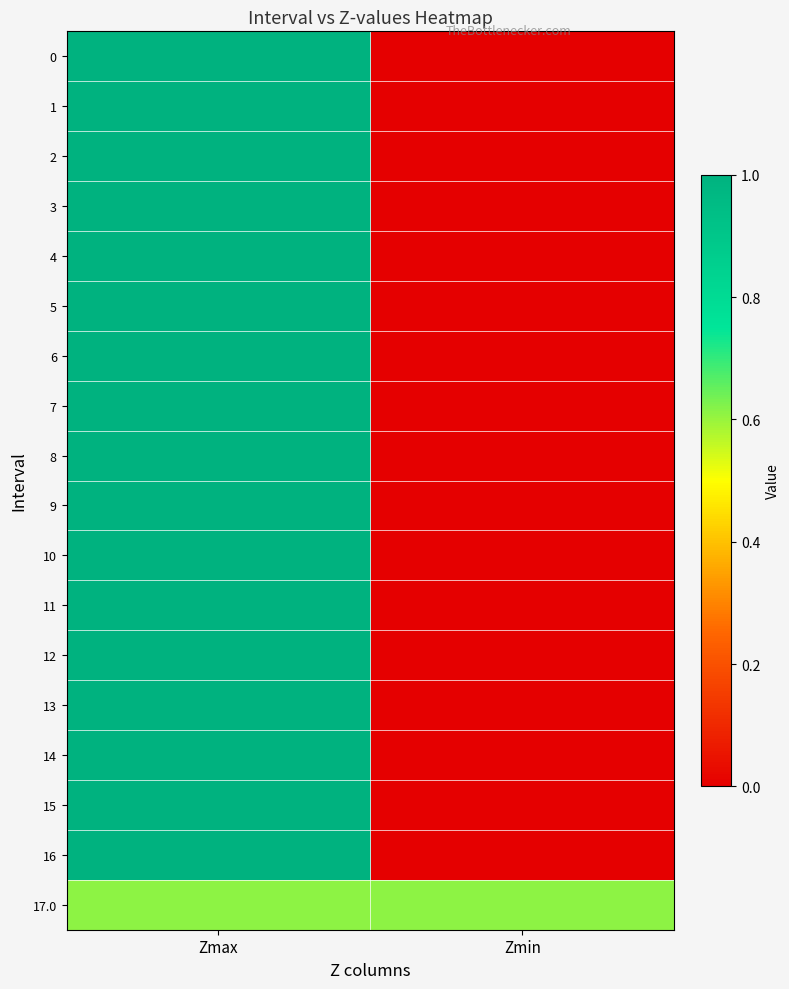

Reading left to right, what are all the values shown in this chart?

0: Zmax=1.0	Zmin=0.0
1: Zmax=1.0	Zmin=0.0
2: Zmax=1.0	Zmin=0.0
3: Zmax=1.0	Zmin=0.0
4: Zmax=1.0	Zmin=0.0
5: Zmax=1.0	Zmin=0.0
6: Zmax=1.0	Zmin=0.0
7: Zmax=1.0	Zmin=0.0
8: Zmax=1.0	Zmin=0.0
9: Zmax=1.0	Zmin=0.0
10: Zmax=1.0	Zmin=0.0
11: Zmax=1.0	Zmin=0.0
12: Zmax=1.0	Zmin=0.0
13: Zmax=1.0	Zmin=0.0
14: Zmax=1.0	Zmin=0.0
15: Zmax=1.0	Zmin=0.0
16: Zmax=1.0	Zmin=0.0
17.0: Zmax=0.6	Zmin=0.6